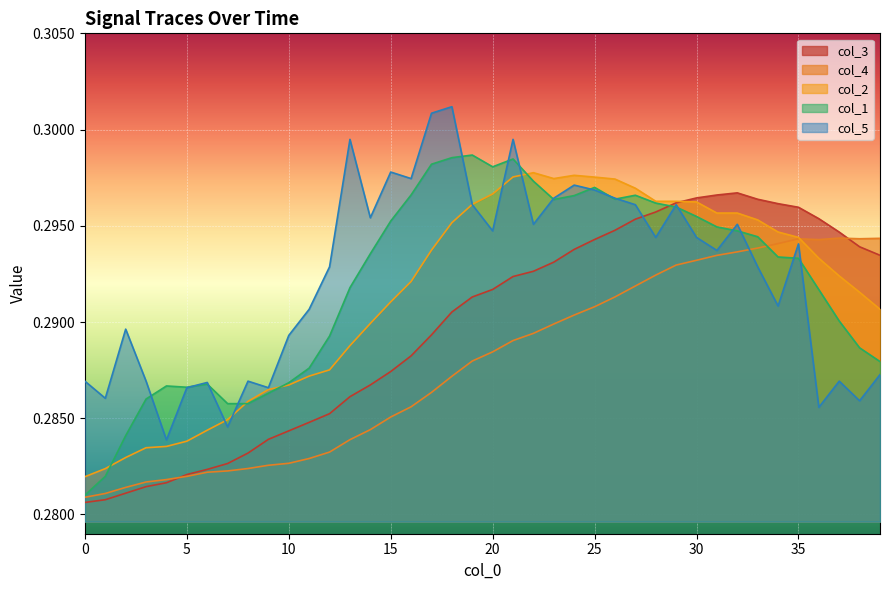

How many interior local peaks does the col_4 series have?

2